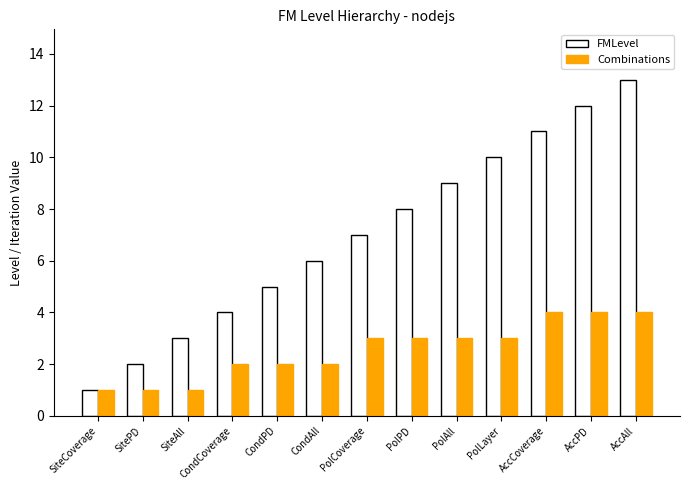

What value does the Combinations series have at AccAll?

4